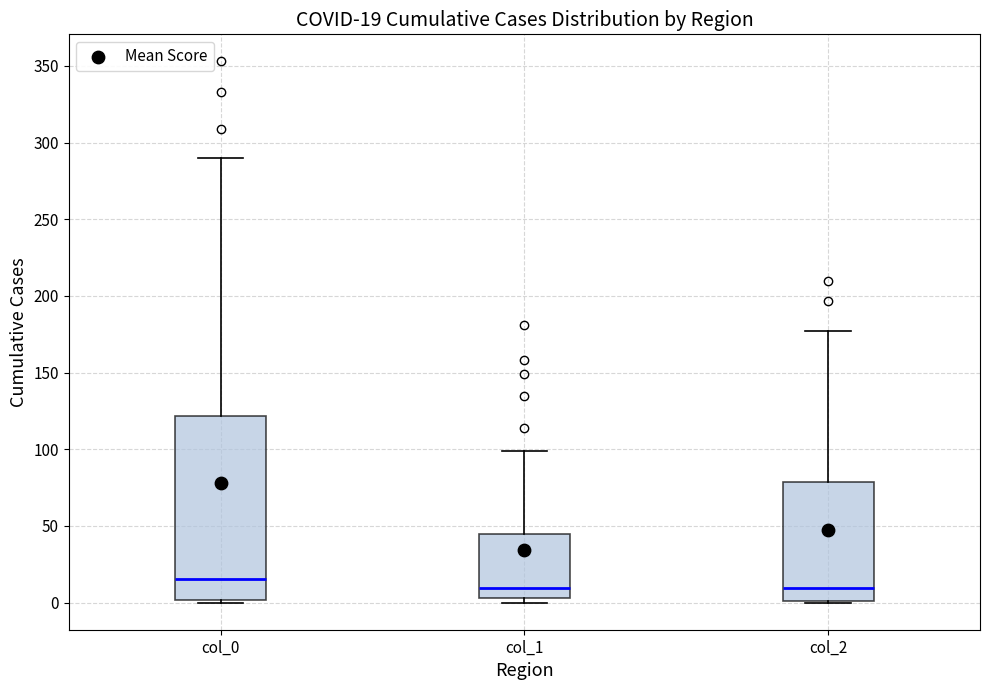

Comparing the boxes themselves (not the whiskers), which one is the tallest?

col_0